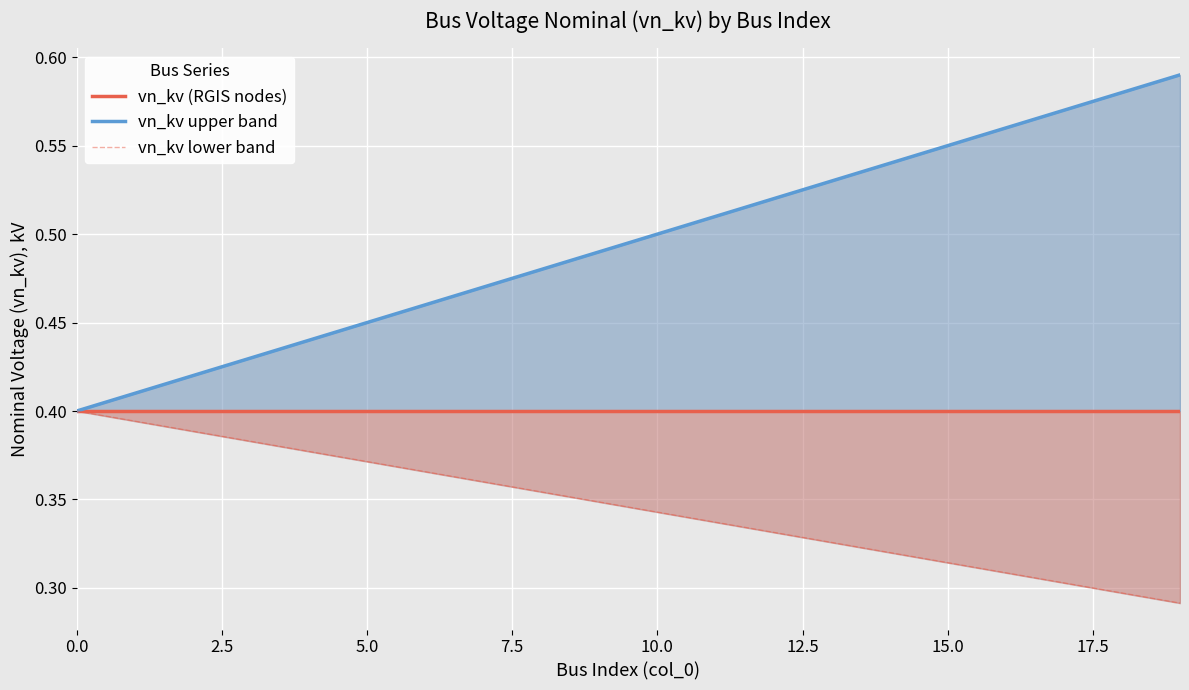

True or false: vn_kv upper band has a value of 0.6 at 16.

True